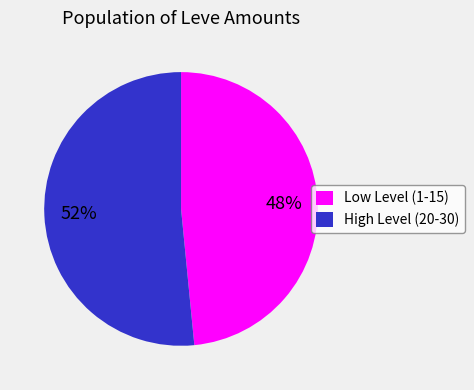

Which category has the smallest portion of the pie?

Low Level (1-15)